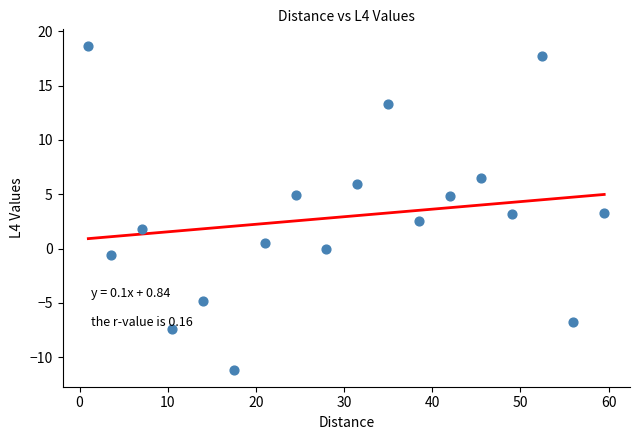

What is the range of X values (max minus min)?

58.5